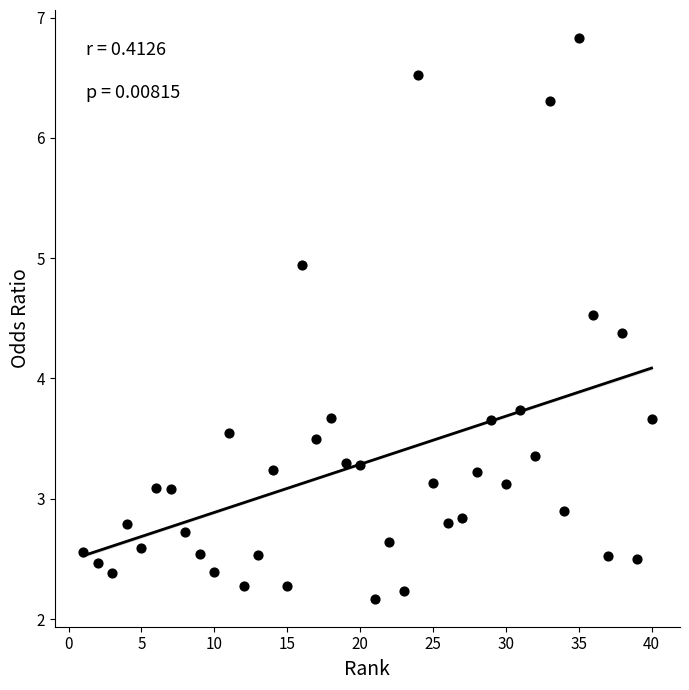

What Y value in the scatter plot is closest to 4?

3.7